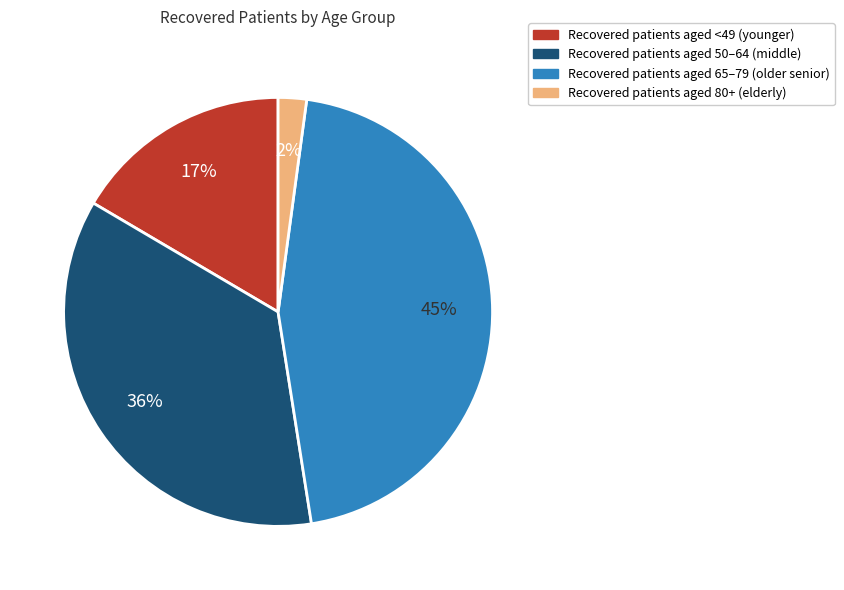

Combined, do Recovered patients aged 80+ (elderly) and Recovered patients aged 50–64 (middle) account for over 50%?

No